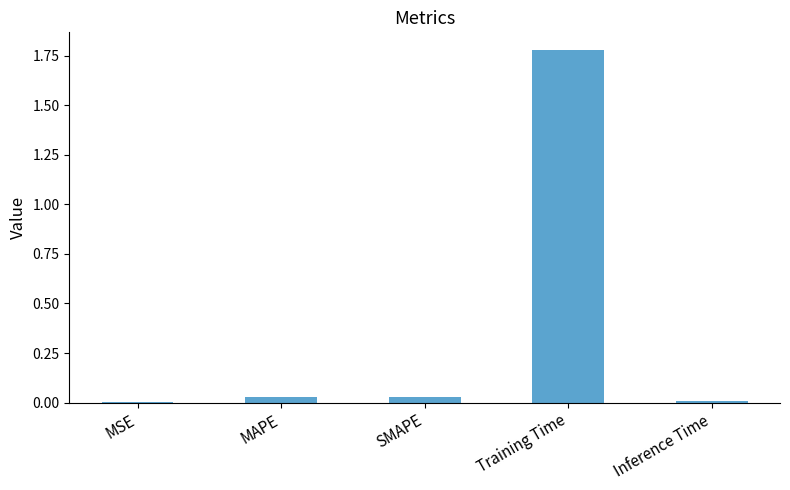

True or false: the data shows 0.0 at MSE.

True